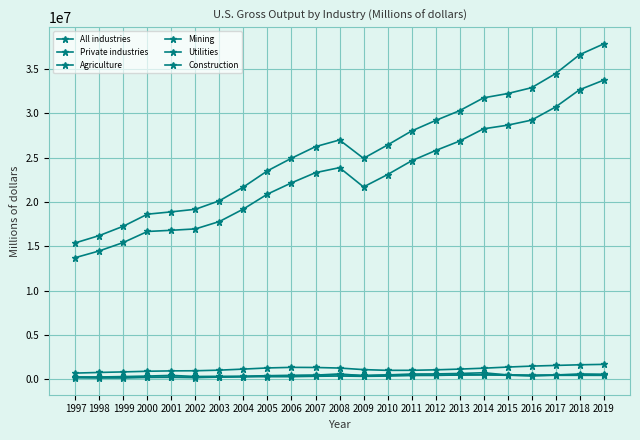

List the labels in order of Mining value, smallest first.

1998, 1999, 1997, 2002, 2000, 2001, 2003, 2004, 2016, 2005, 2009, 2006, 2007, 2017, 2015, 2010, 2019, 2011, 2018, 2012, 2008, 2013, 2014